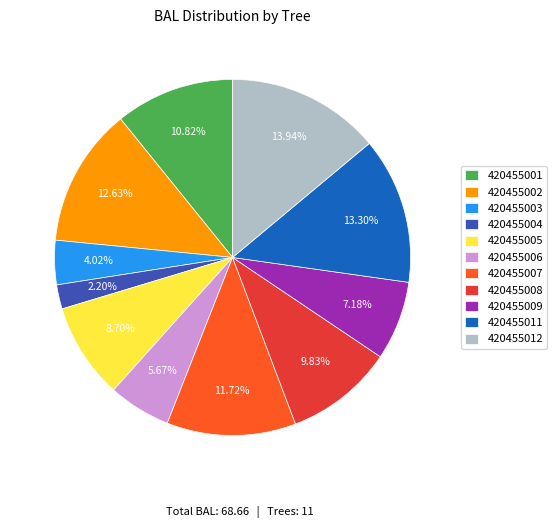

Combined, do 420455002 and 420455003 account for over 50%?

No